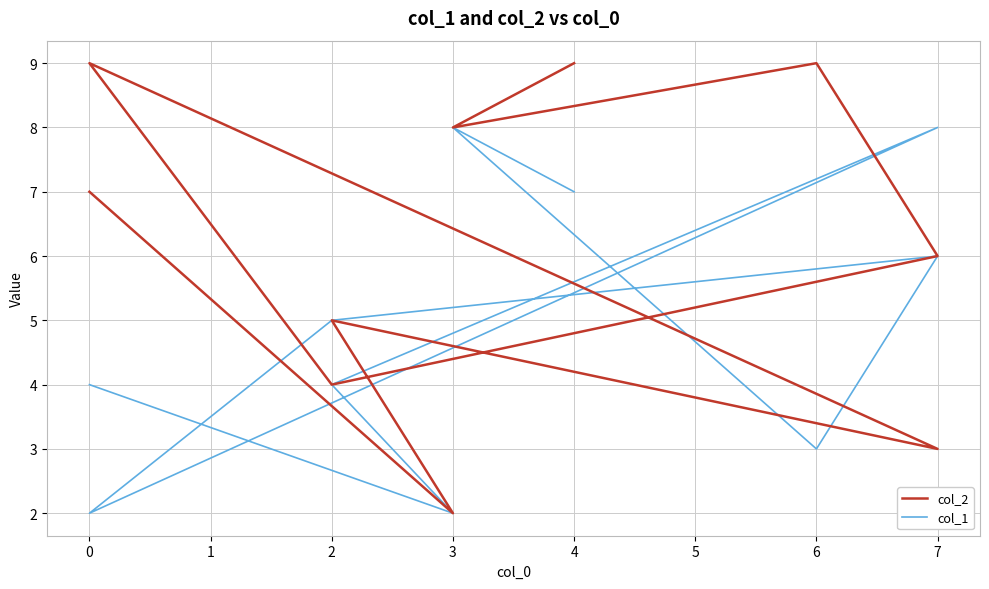

At which category does col_1 reach its first local peak?

7